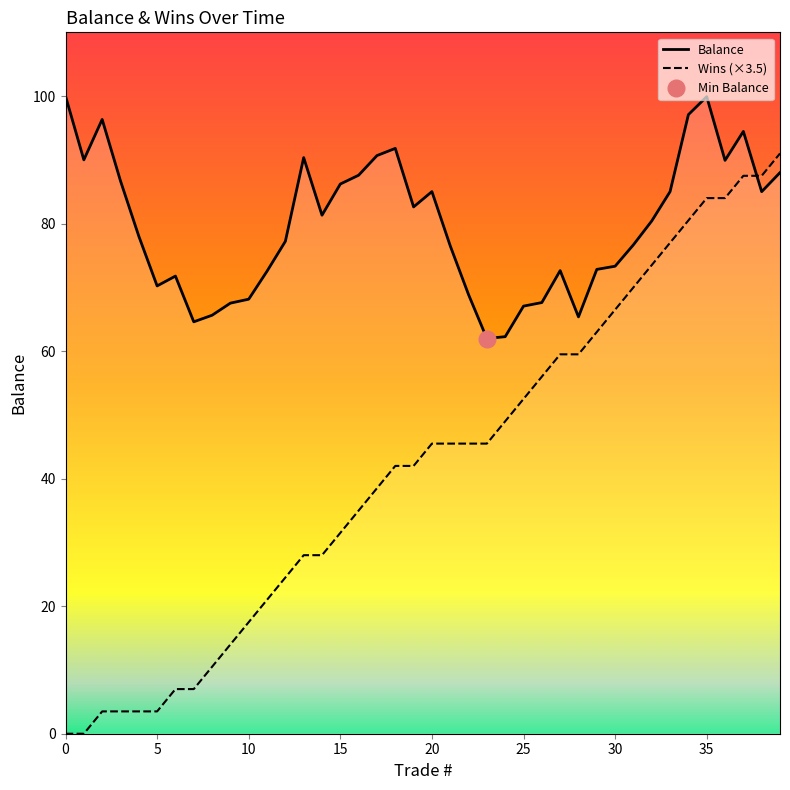

What is the value of the Balance point at the 28th from the left?

72.6